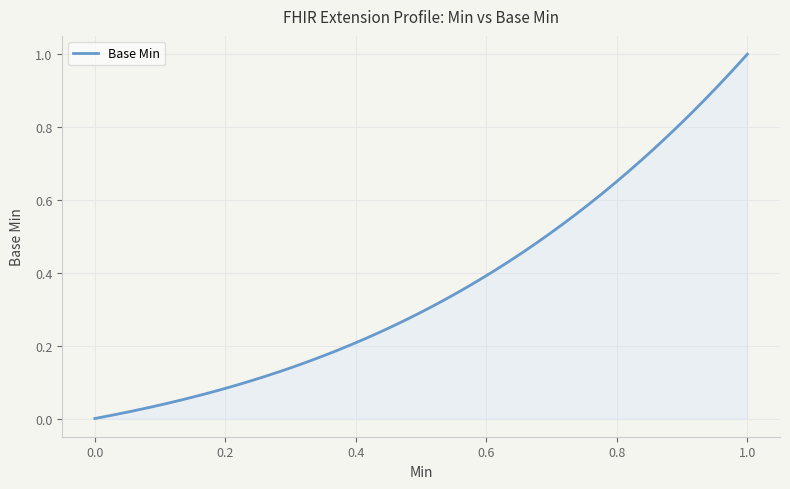

What is the greatest value displayed?

1